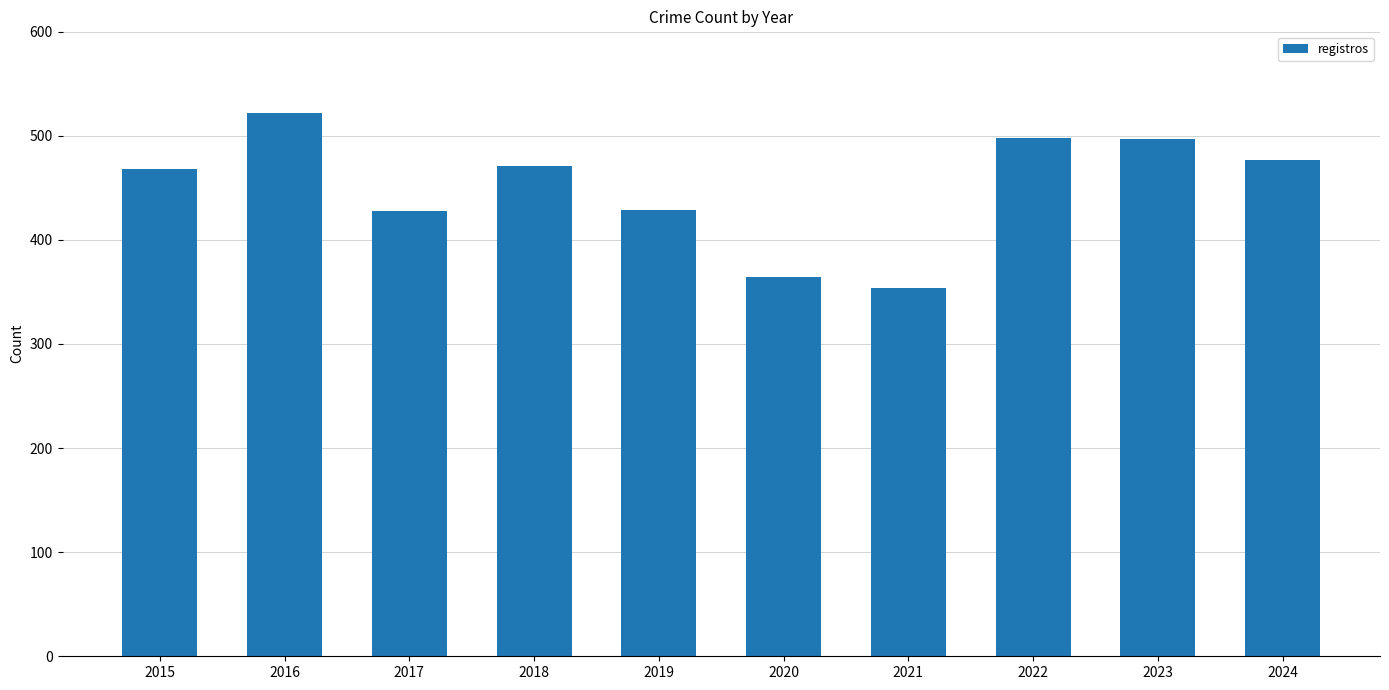

What is the maximum value shown in the chart?

522